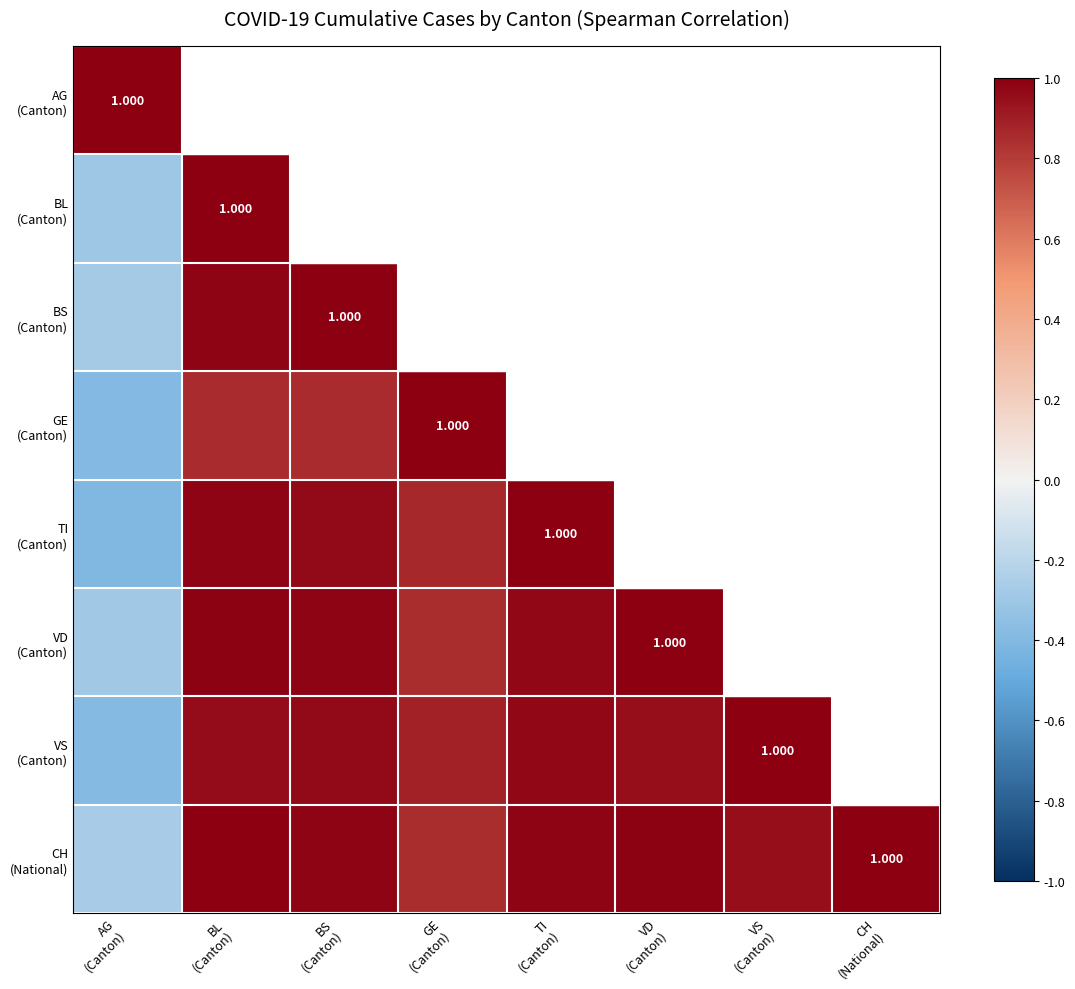

At AG (Canton), list the series in order from largest to smallest.

AG (Canton), CH (National), BS (Canton), VD (Canton), BL (Canton), VS (Canton), GE (Canton), TI (Canton)